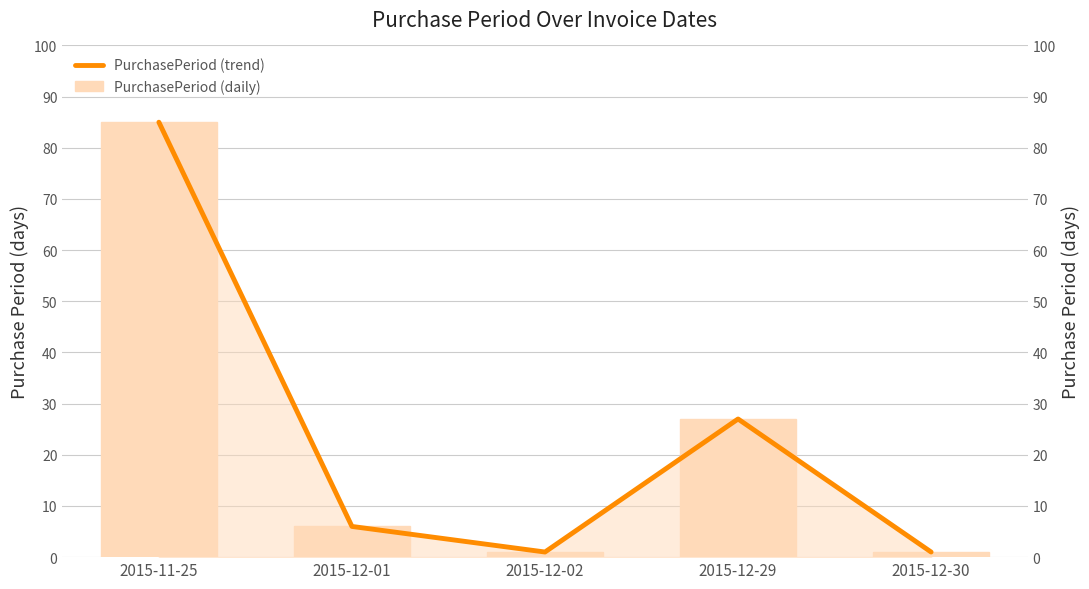

How many values in the PurchasePeriod (daily) series exceed 6?

2